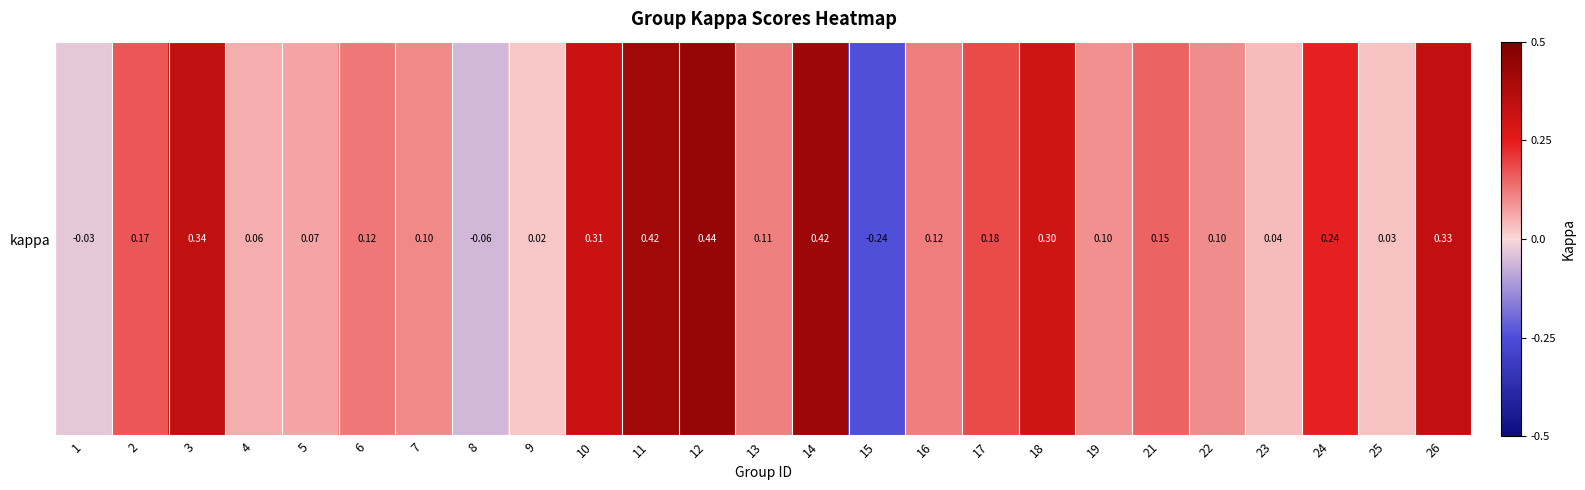

What is the difference between the maximum and minimum values?

0.7